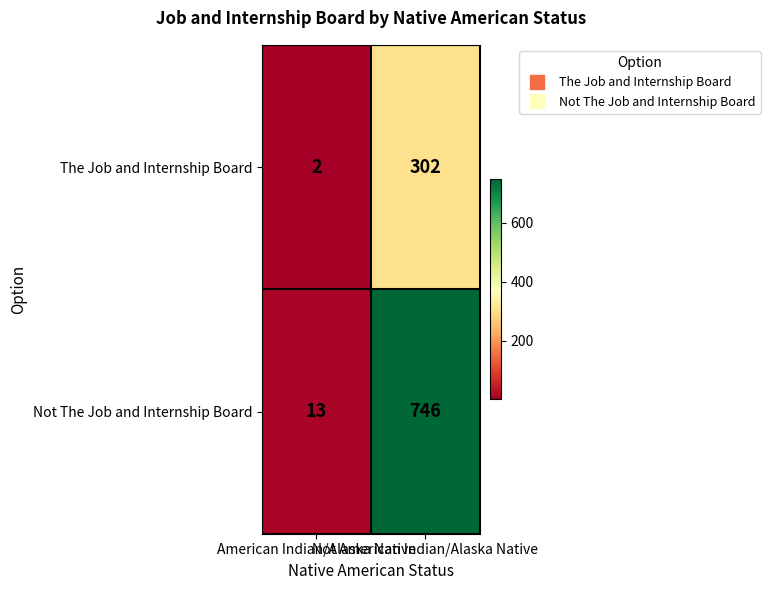

Which label corresponds to the smallest value in the chart?

American Indian/Alaska Native